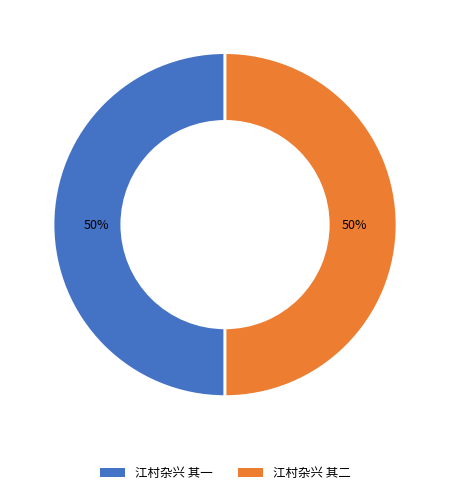

Is it true that 江村杂兴 其二 is 50% of the pie?

True